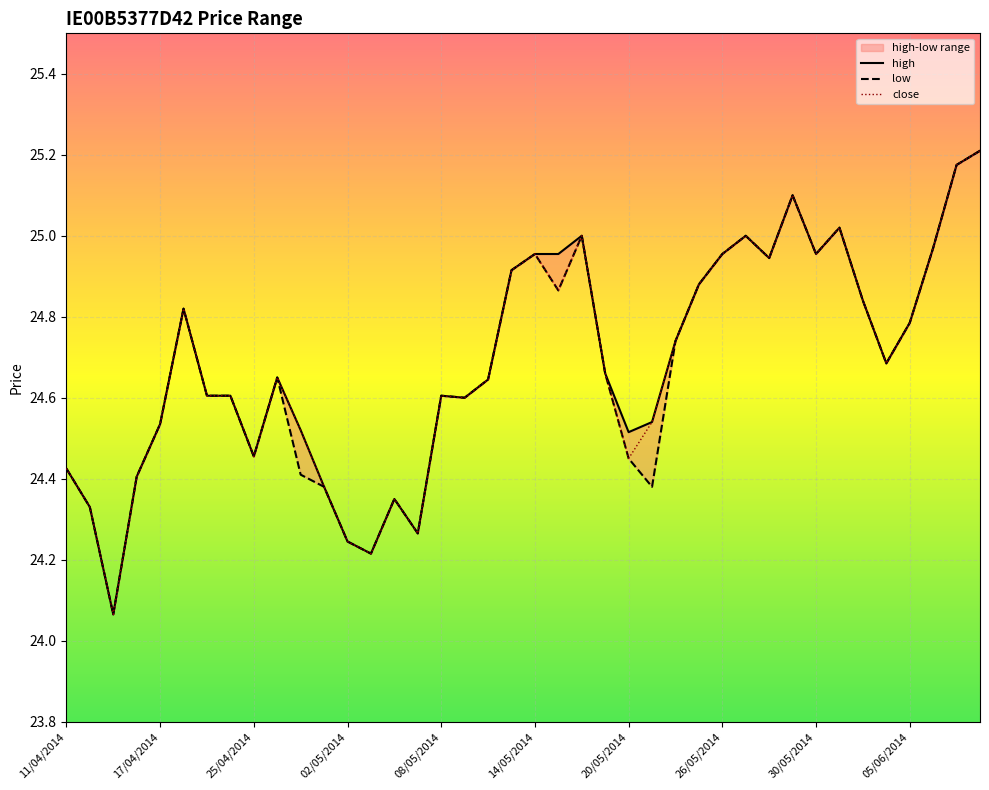

True or false: close and high intersect in this chart.

False